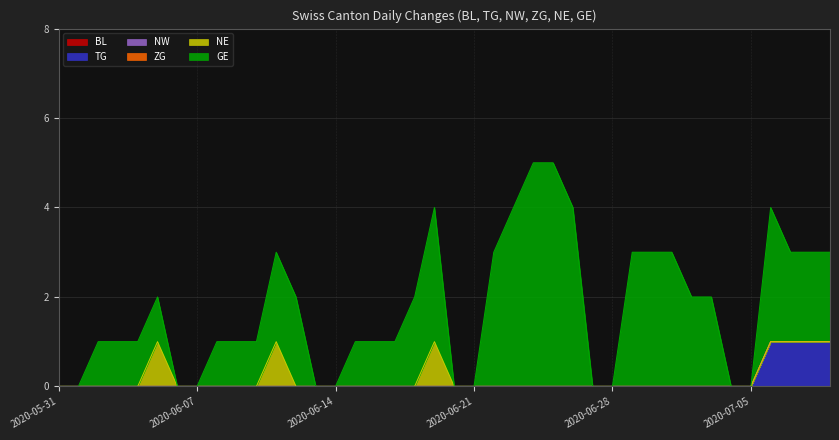

What is the total value across all series at 2020-07-03?

2